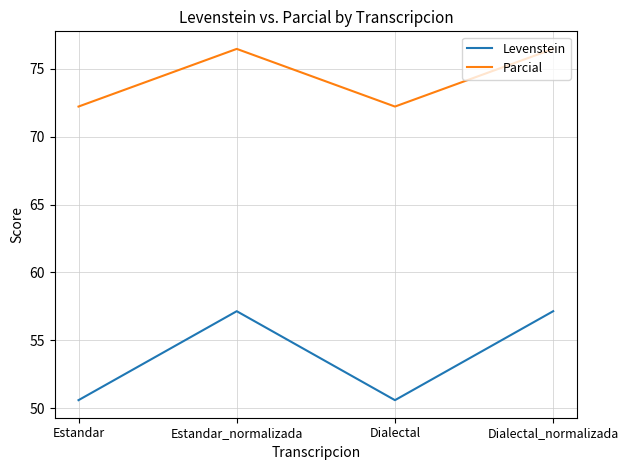

How many values in the Levenstein series are below 57?

2